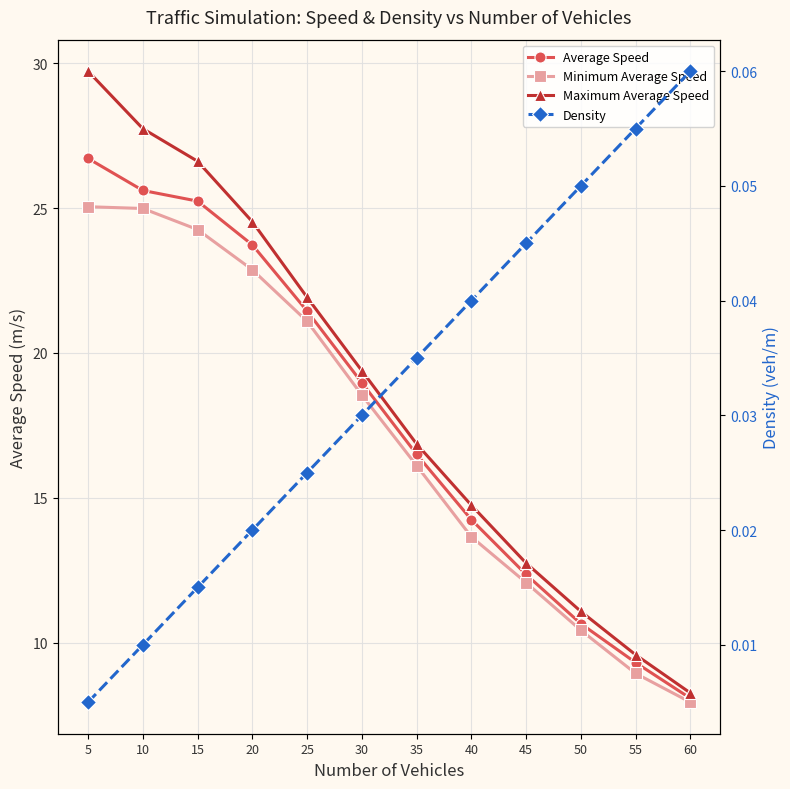

Reading right to left, list all the values displayed in this chart.

Average Speed: 8.1	9.3	10.7	12.4	14.2	16.5	19.0	21.4	23.7	25.2	25.6	26.7
Minimum Average Speed: 7.9	8.9	10.4	12.1	13.7	16.1	18.5	21.1	22.9	24.3	25.0	25.0
Maximum Average Speed: 8.3	9.6	11.1	12.7	14.7	16.9	19.4	21.9	24.5	26.6	27.7	29.7
Density: 0.1	0.1	0.1	0.0	0.0	0.0	0.0	0.0	0.0	0.0	0.0	0.0